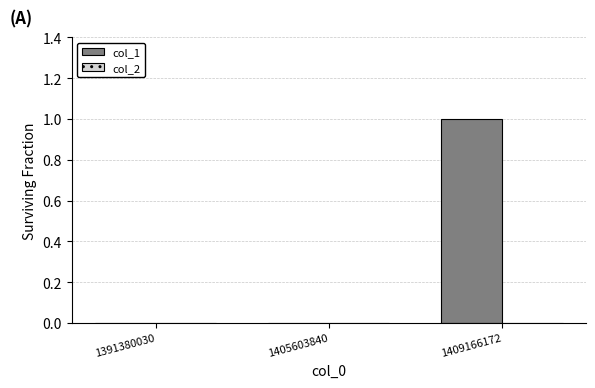

The value at 1409166172 is 1. True or false?

True